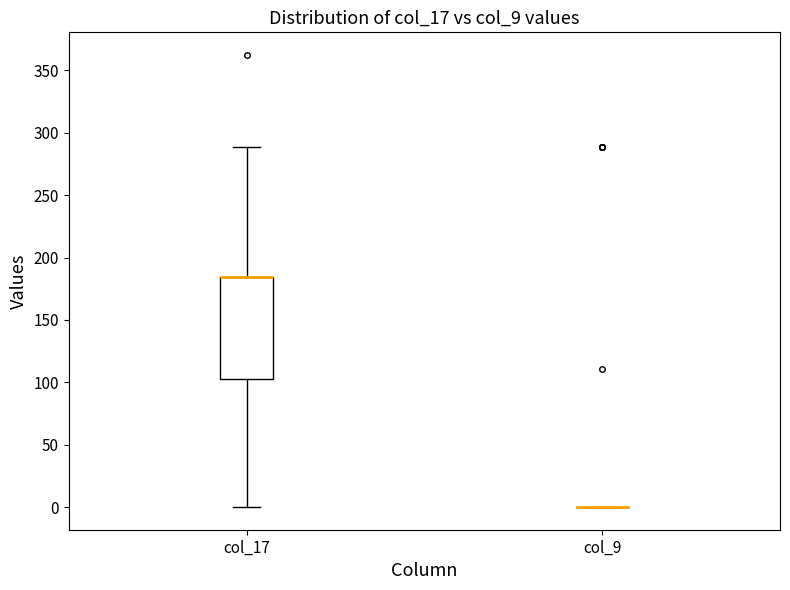

Reading left to right, transcribe this box plot: for each box, give where its median line is, the range the box spans, and where its two whiskers end, as read against the y-axis. The values are not printed on the chart, so give them approximately, as read against the axis.

col_17: median 185 (drawn on the box's upper edge), box 100 to 185, whiskers 0 to 290
col_9: box collapsed to a line at 0, whiskers 0 to 0